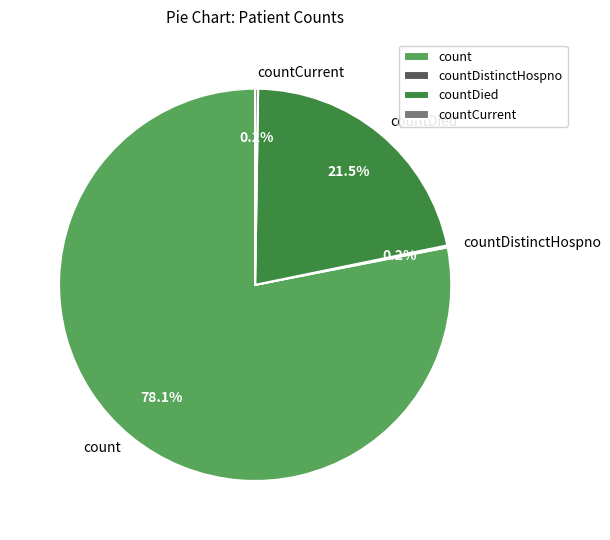

To the nearest percent, what is the average slice percentage?

25%